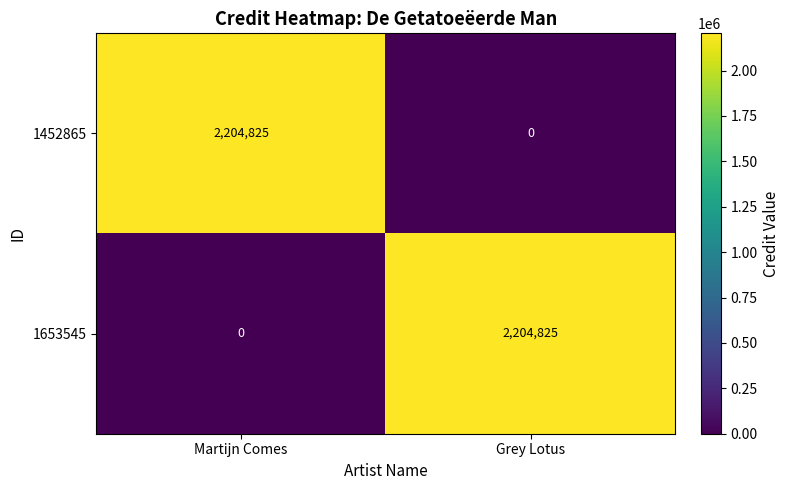

True or false: 1653545 has a value of 0 at Martijn Comes.

True